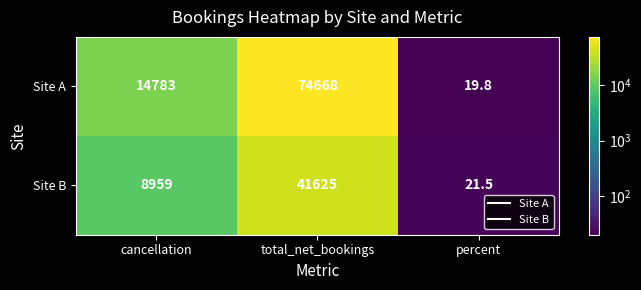

What is the total value across all series at percent?

41.3